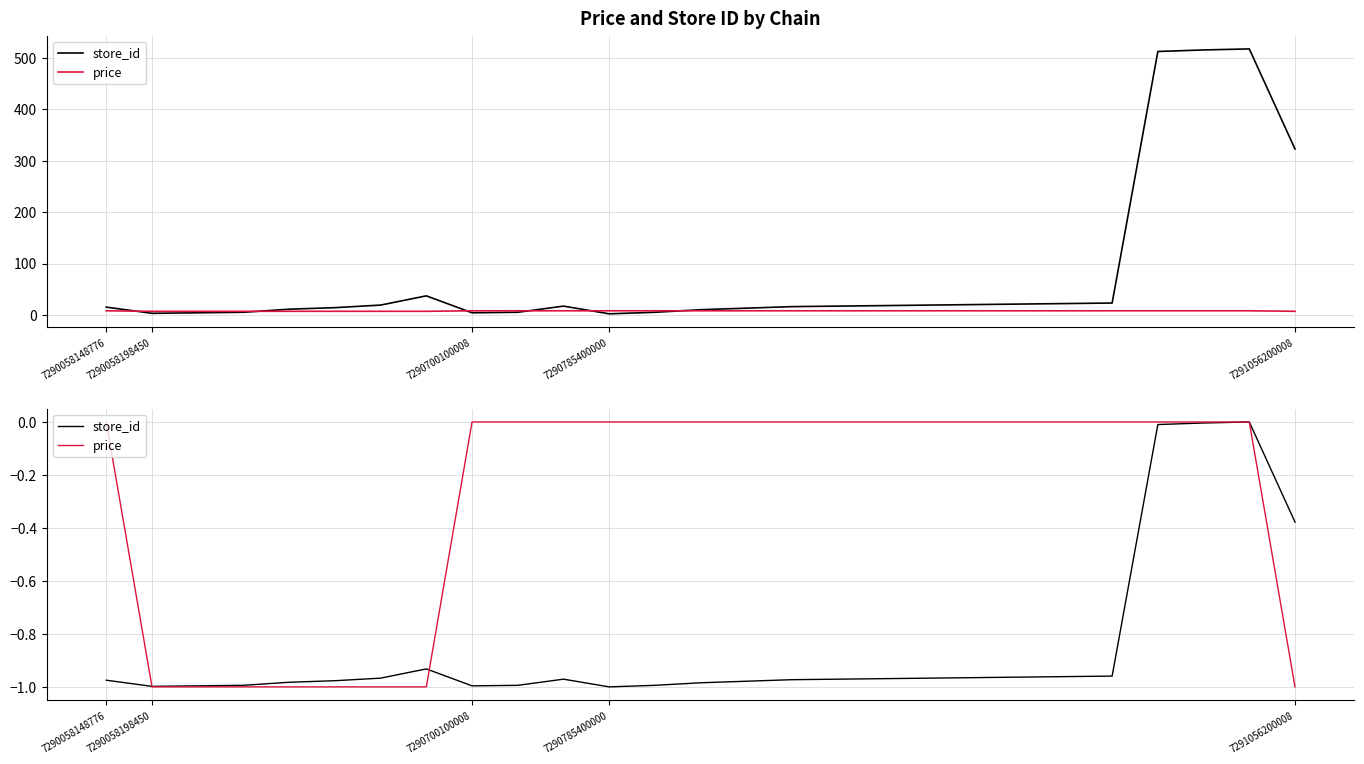

How many interior local valleys does the store_id series have?

3